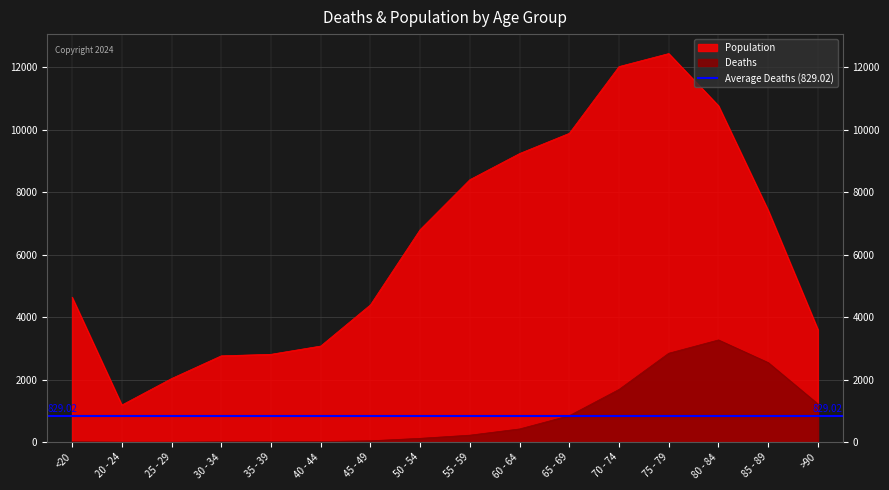

What is the value of the Deaths point at the 9th from the left?

227